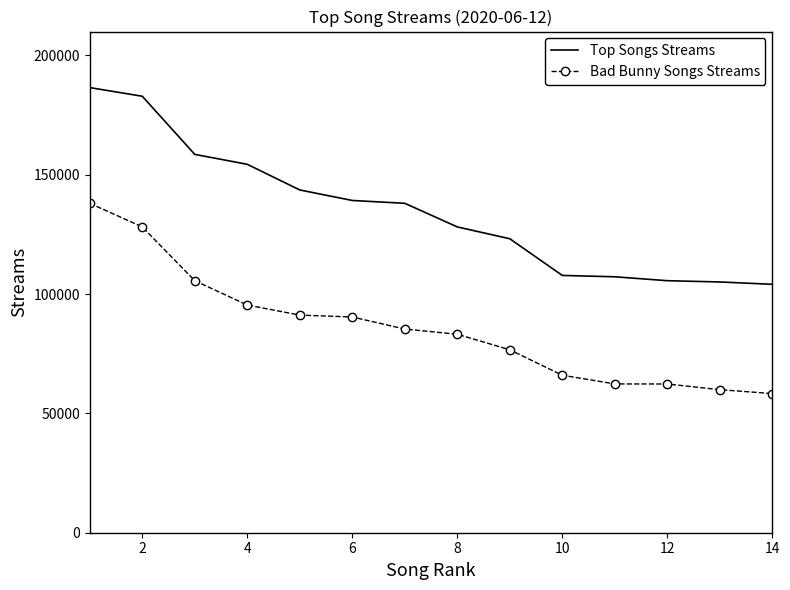

Which series has the largest total across all categories?

Top Songs Streams